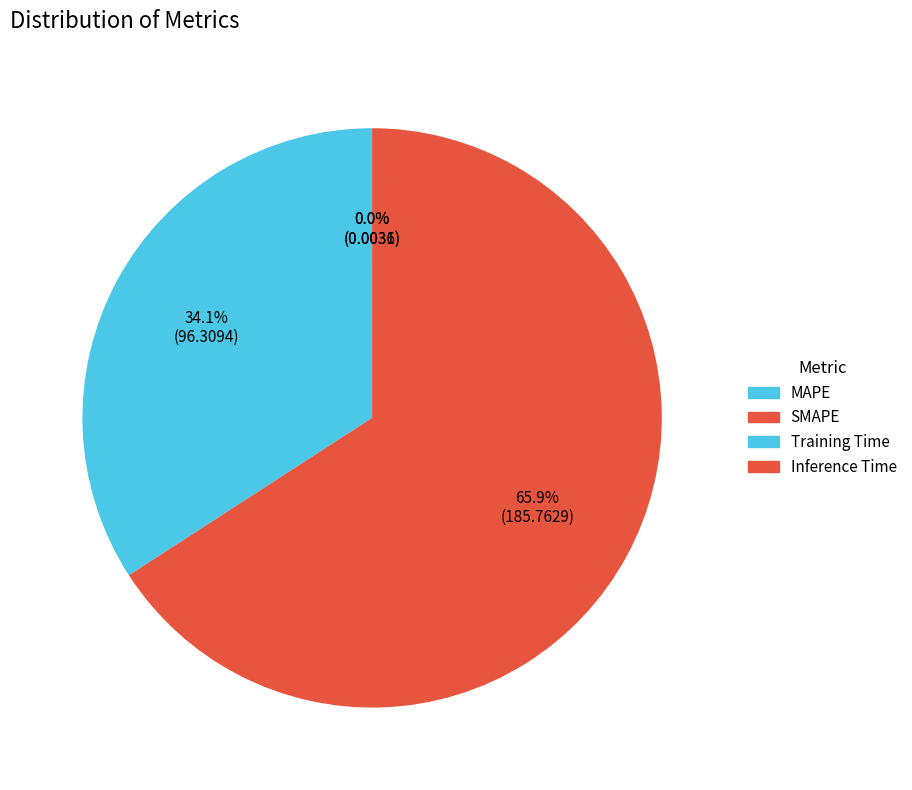

True or false: SMAPE accounts for 66% of the total.

True